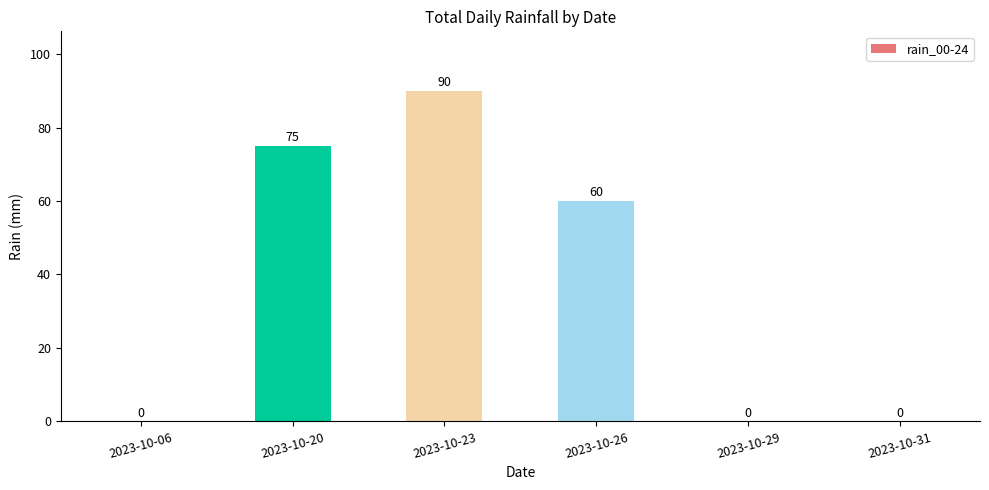

Does the chart contain stacked bars?

No